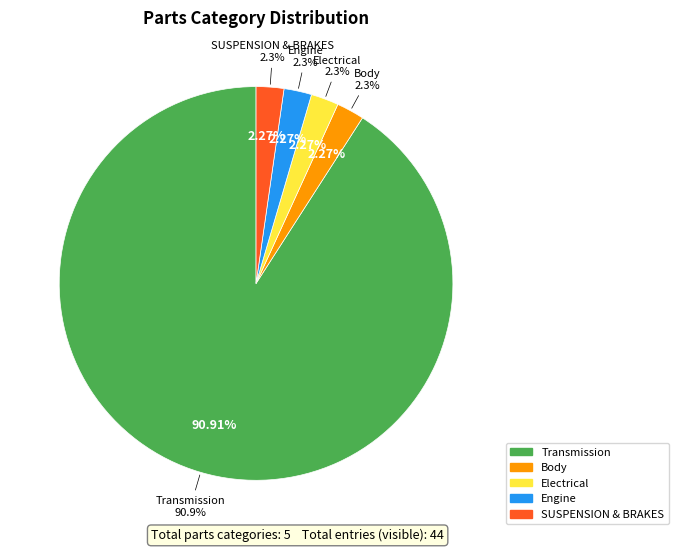

Rank the categories by value from lowest to highest.

Body, Electrical, Engine, SUSPENSION & BRAKES, Transmission